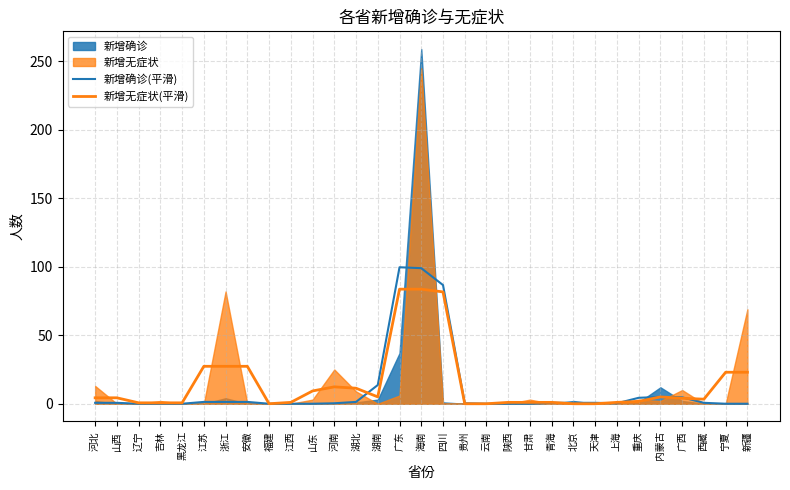

Reading left to right, transcribe all the data shown in this chart.

新增确诊(平滑): 0.7	0.7	0.0	0.0	0.0	1.3	1.3	1.3	0.0	0.0	0.0	0.3	1.3	13.7	99.7	99.0	86.7	0.3	0.0	0.0	0.0	0.7	0.7	0.7	0.3	4.3	5.0	4.7	0.7	0.0	0.0
新增无症状(平滑): 4.3	4.3	0.7	0.7	0.7	27.3	27.3	27.3	0.0	1.0	9.3	12.3	11.3	5.0	83.7	83.7	81.7	0.0	0.0	1.0	1.0	1.0	0.0	0.0	1.0	1.7	5.0	4.0	3.3	23.0	23.0